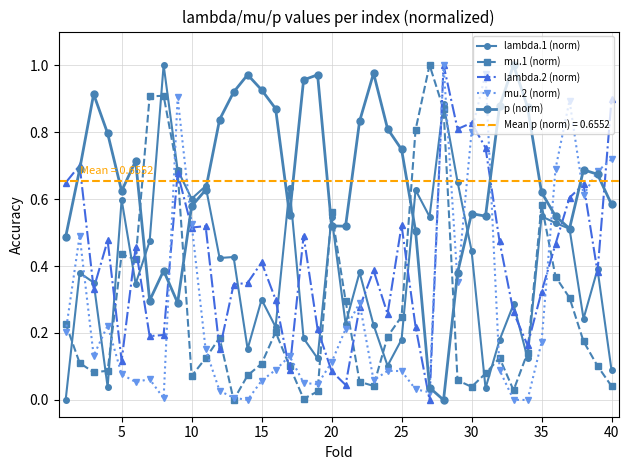

Which has a higher value, 19 or 30?

19